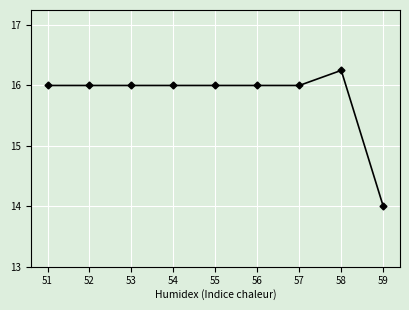

Which label corresponds to the largest value in the chart?

58